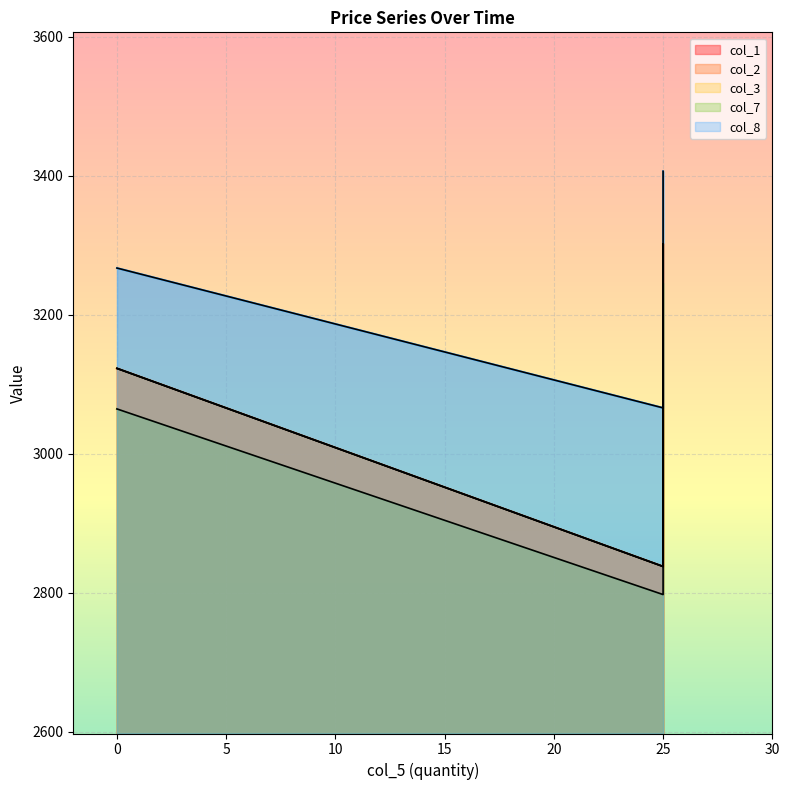

At which category does col_7 reach its first local valley?

25